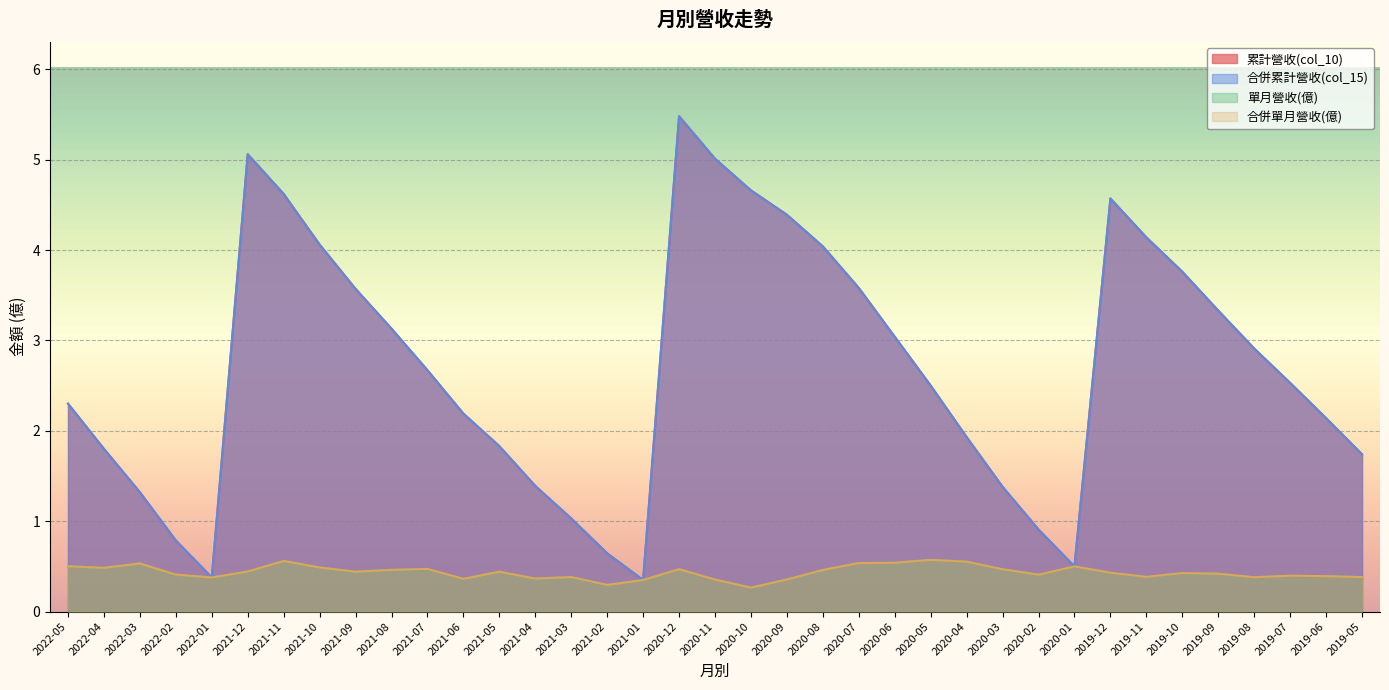

Between 2019-05 and 2019-07, which is larger?

2019-07